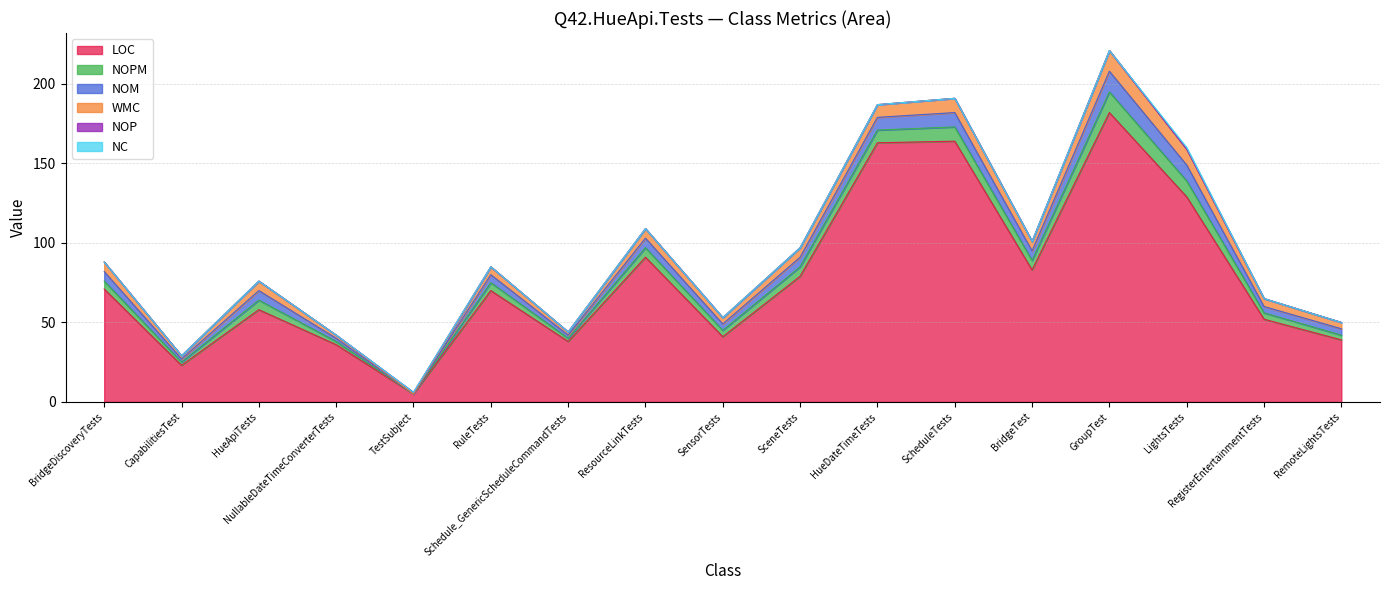

Does the chart have visible grid lines?

Yes